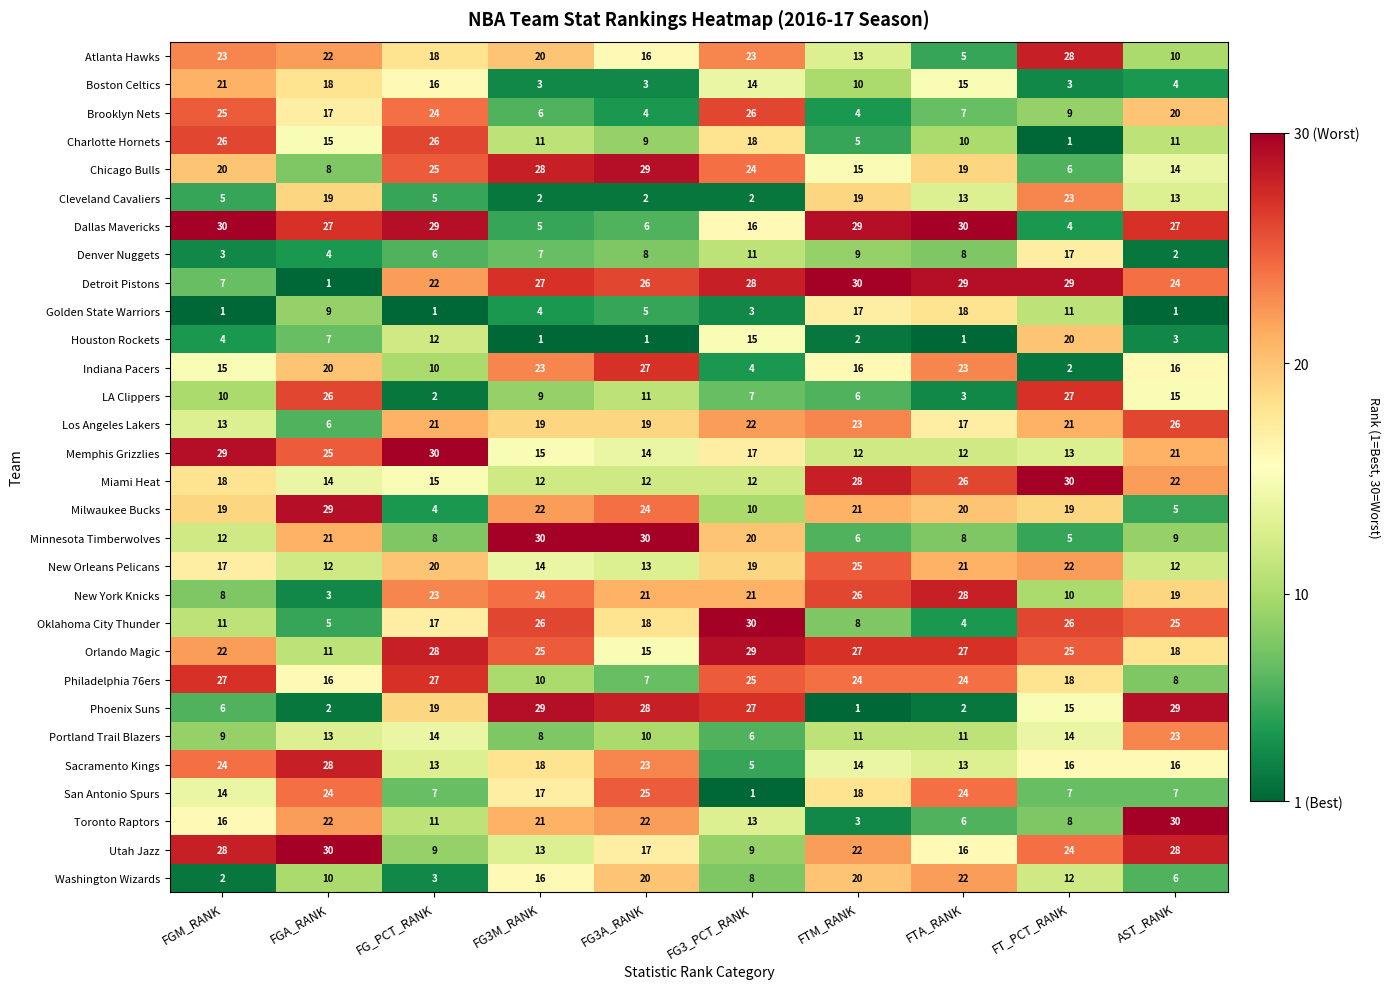

What is the average value of the Denver Nuggets series?

8